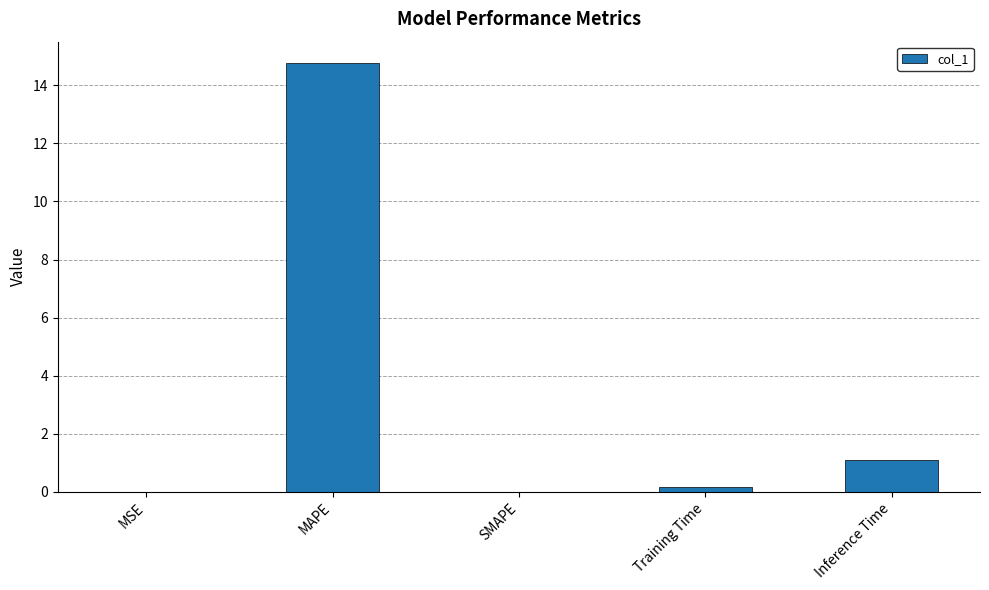

Does the chart contain stacked bars?

No